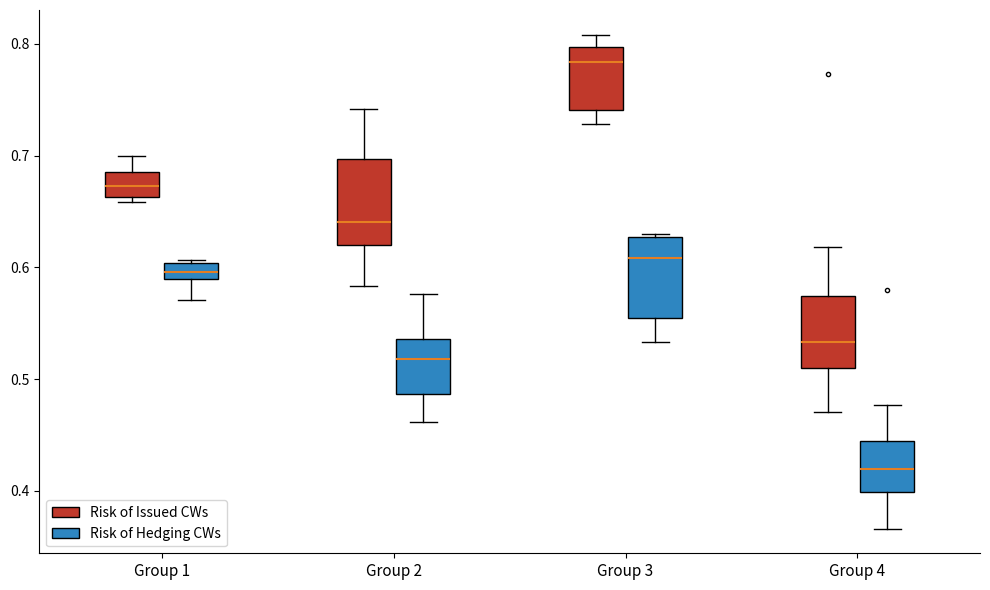

Which box has the highest median line?

Group 3 (Risk of Issued CWs)